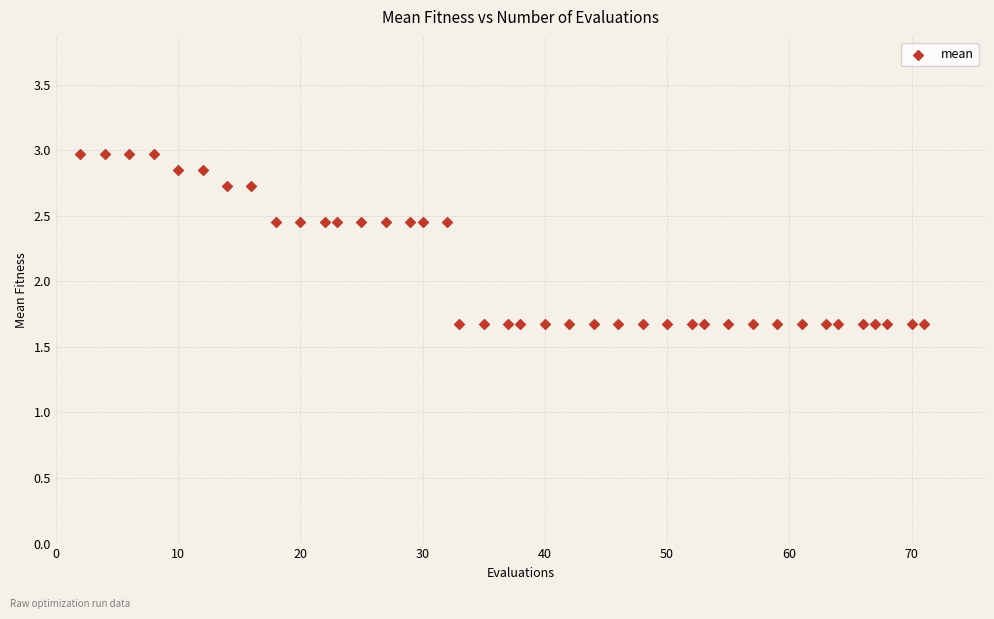

What is the range of X values (max minus min)?

69.0